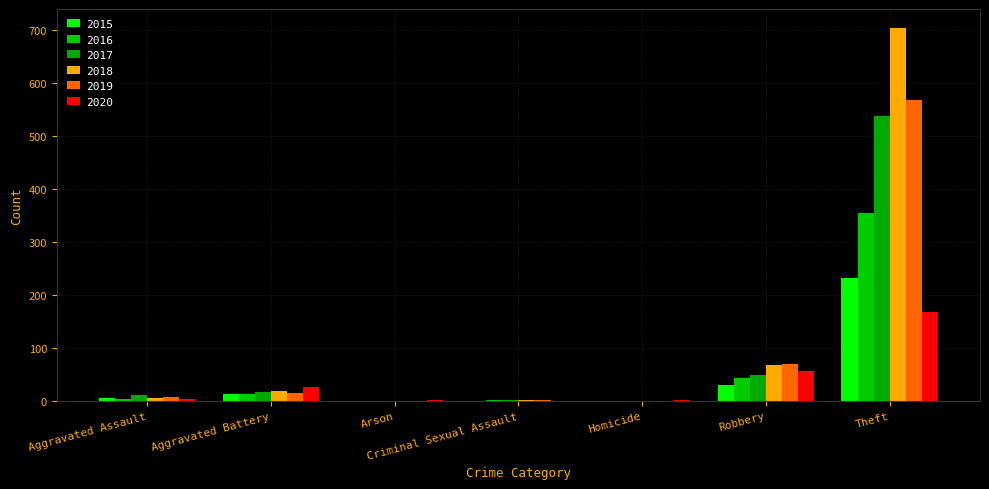

Does the chart contain stacked bars?

No